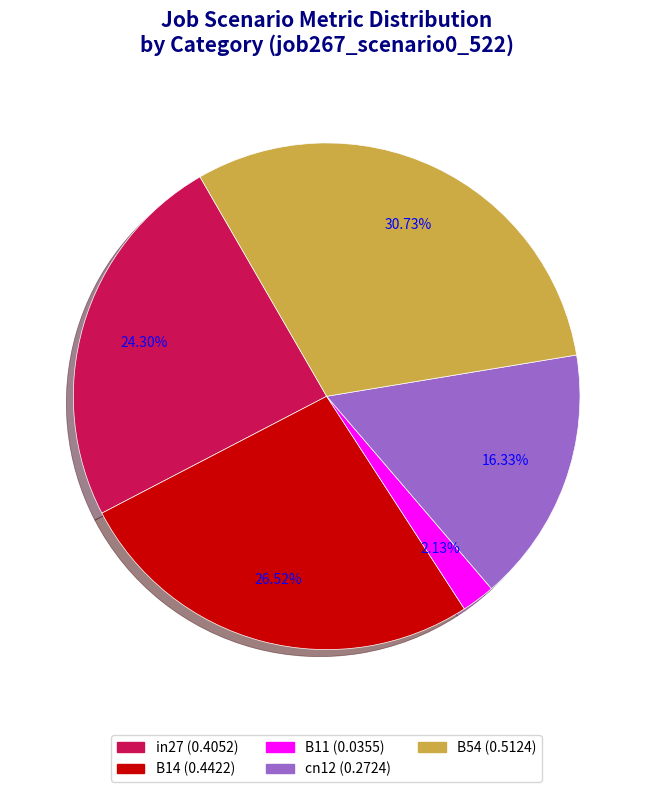

Which has a higher value, cn12 or in27?

in27